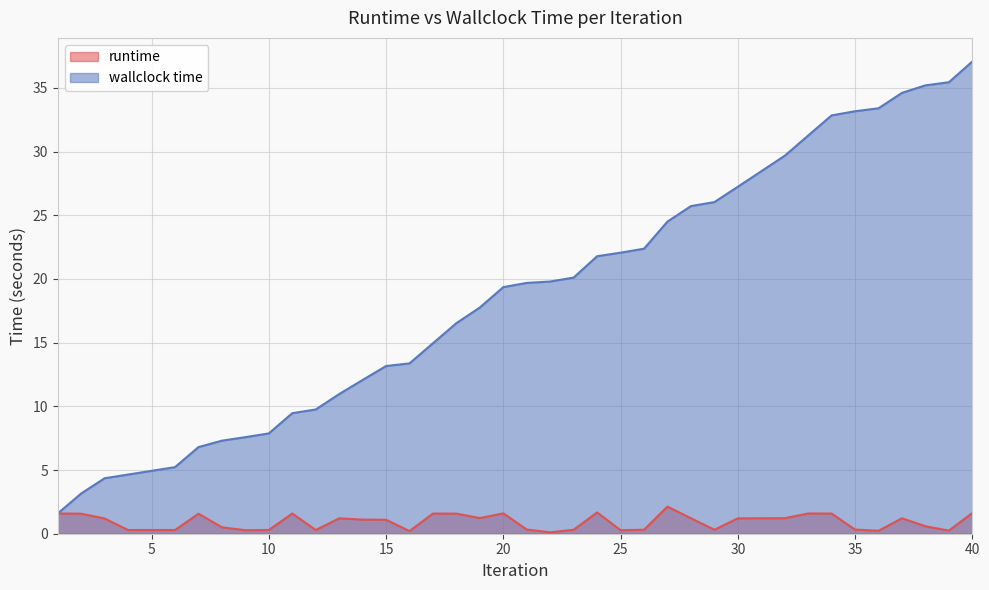

What is the approximate value of wallclock time at 13?

11.0